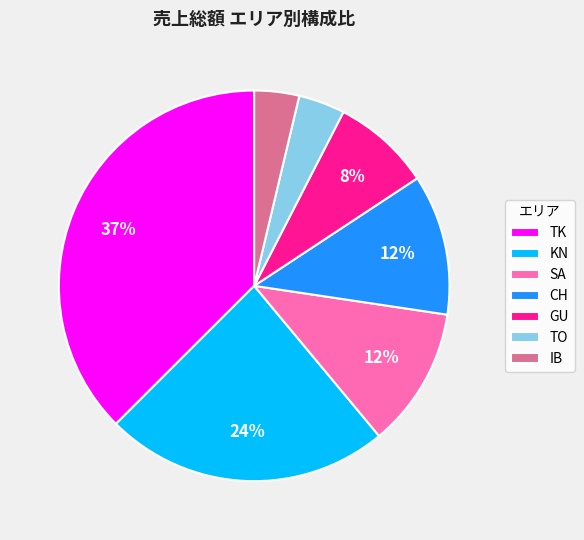

The TO slice represents 4% of the pie. True or false?

True